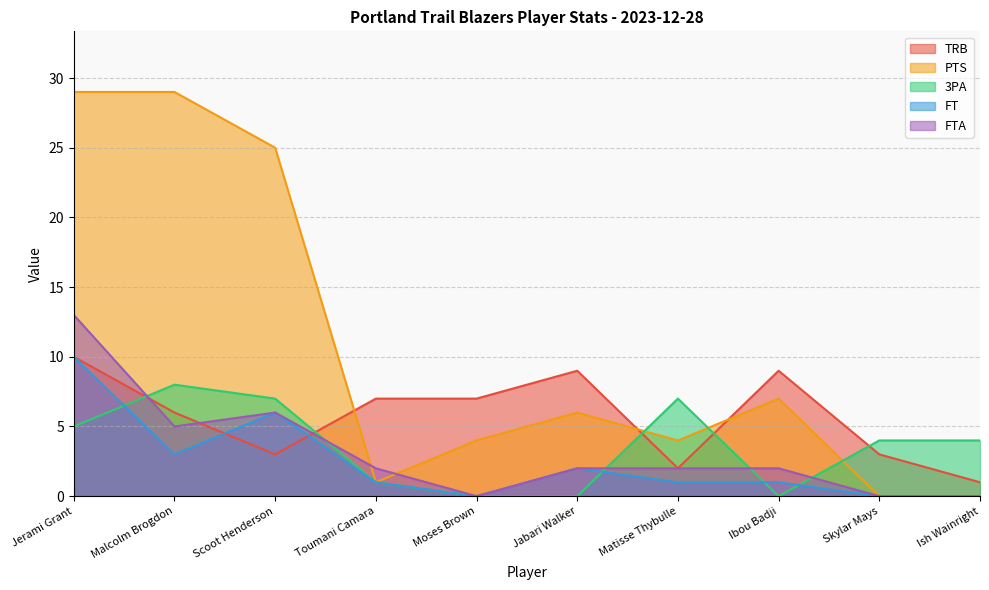

Which has a higher value, Malcolm Brogdon or Ish Wainright?

Malcolm Brogdon